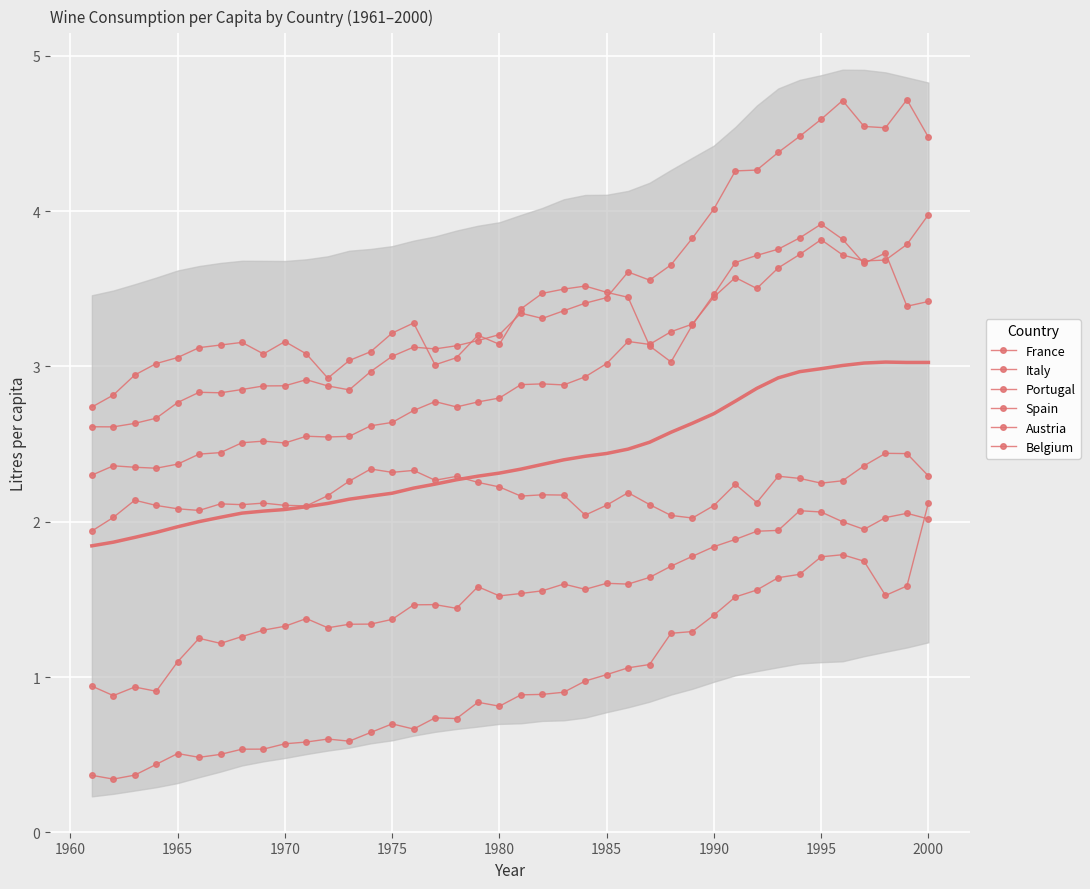

How many values in the Austria series exceed 1?

36